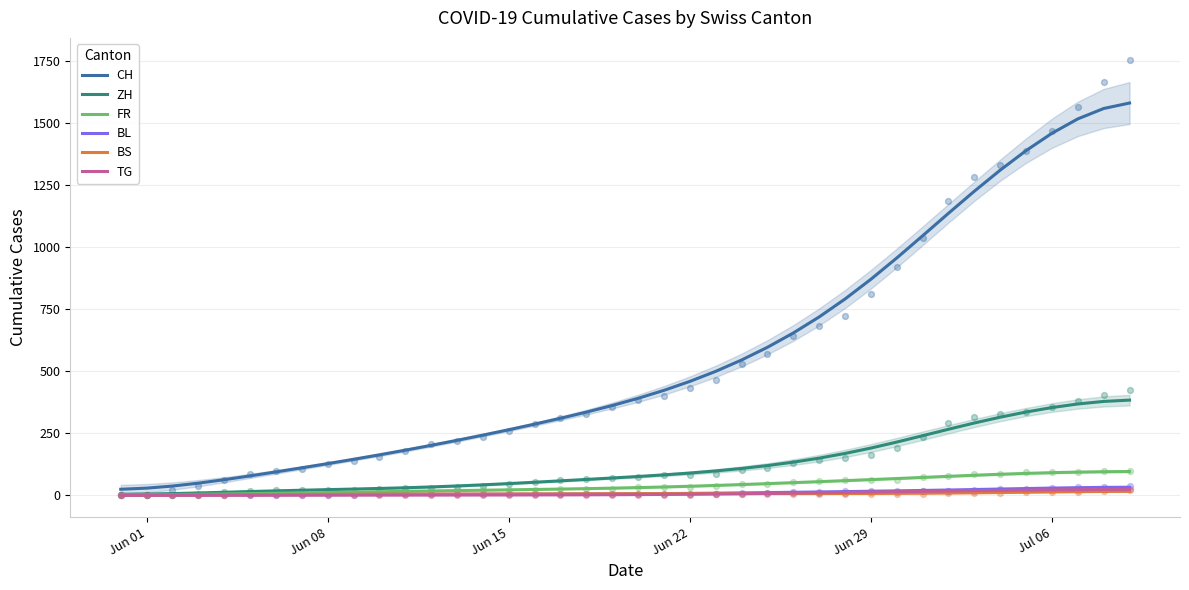

Which series contains the lowest Y value?

TG